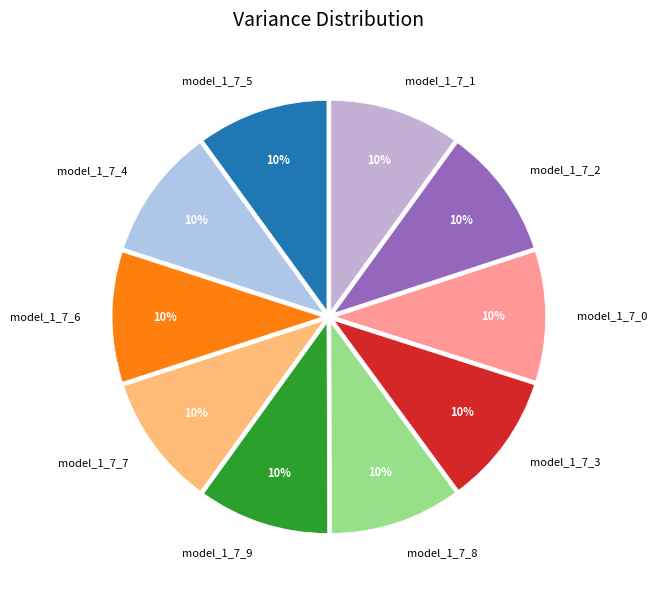

To the nearest percent, what is the average slice percentage?

10%